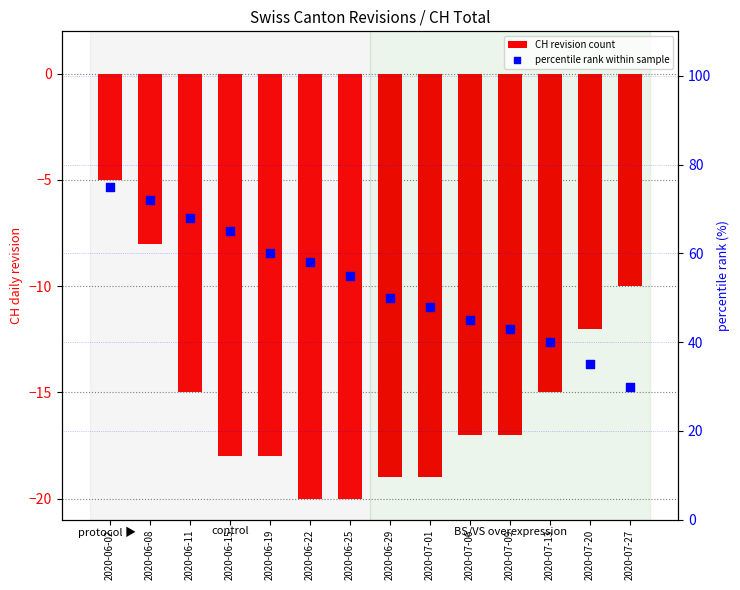

Which series contains the lowest Y value?

CH